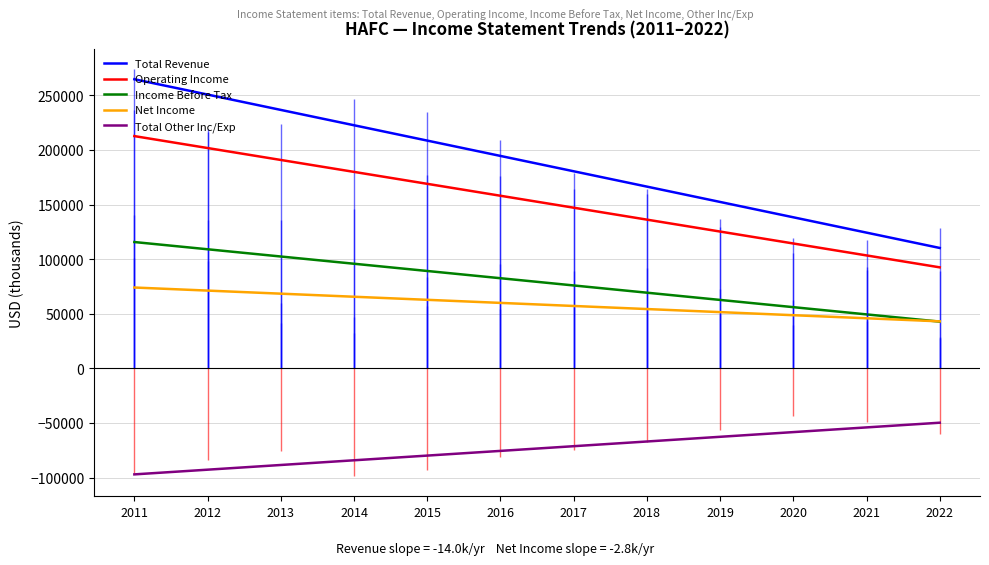

What are all the series names shown in the legend?

Total Revenue, Operating Income, Income Before Tax, Net Income, Total Other Inc/Exp